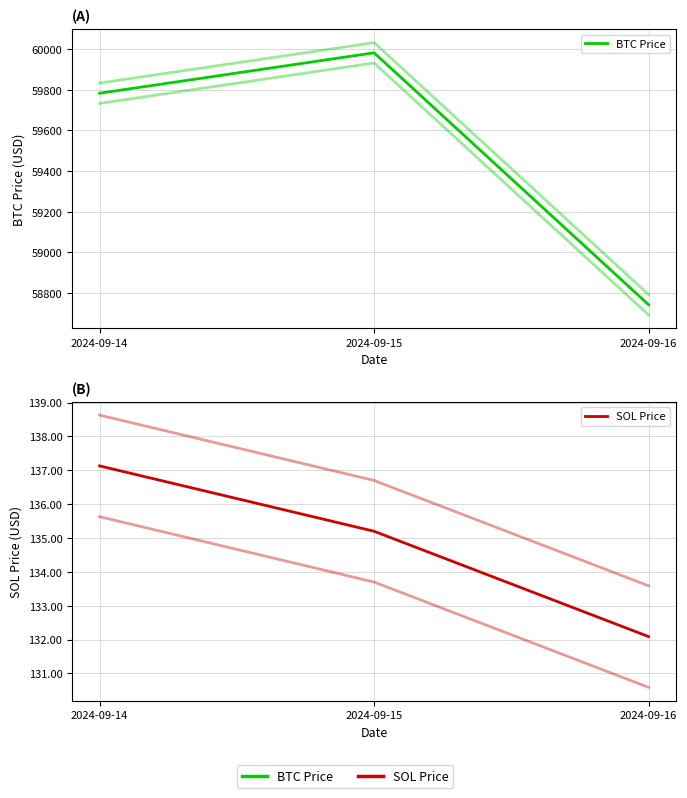

Reading right to left, list all the values displayed in this chart.

BTC Price: 2024-09-16=58743.1	2024-09-15=59981.8	2024-09-14=59782.8
SOL Price: 2024-09-16=132.1	2024-09-15=135.2	2024-09-14=137.1